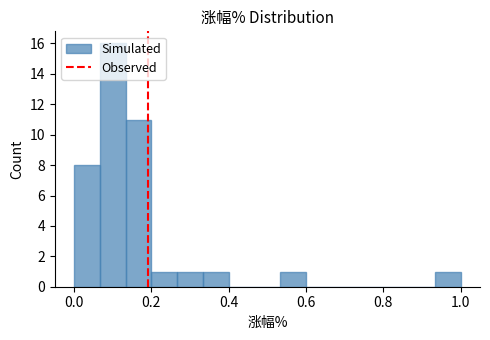

Read against the x-axis, roughly where is the centre of the tallest bar?

0.10